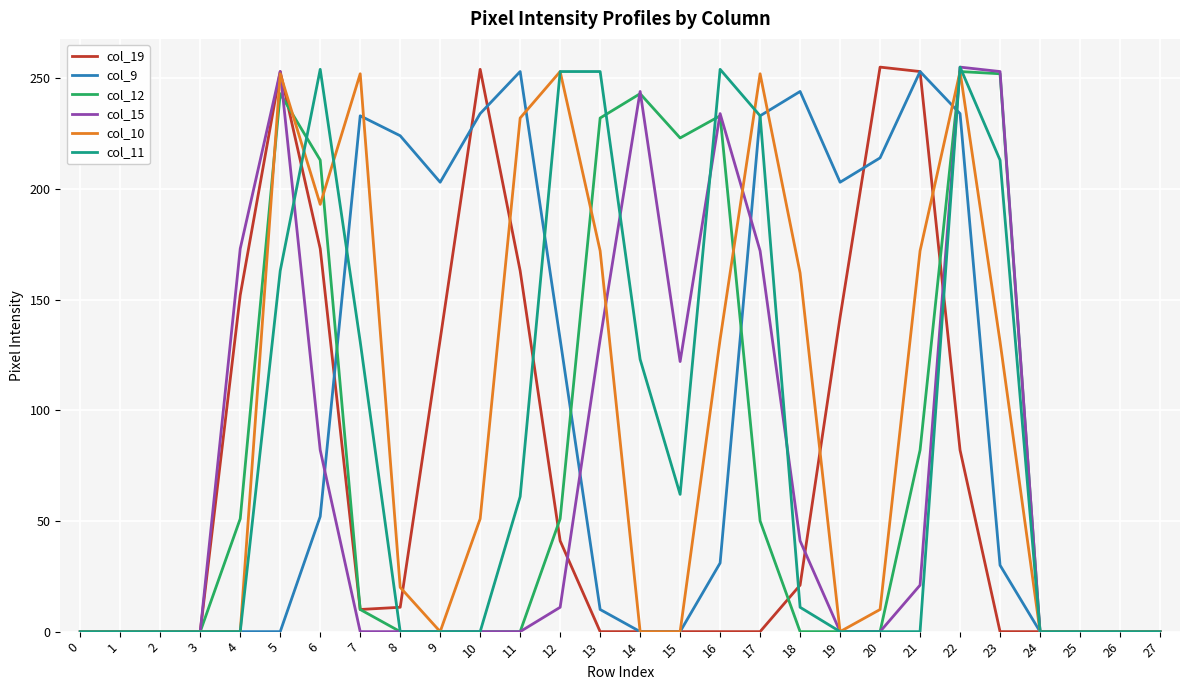

The value of col_10 at 8 is 20. True or false?

True